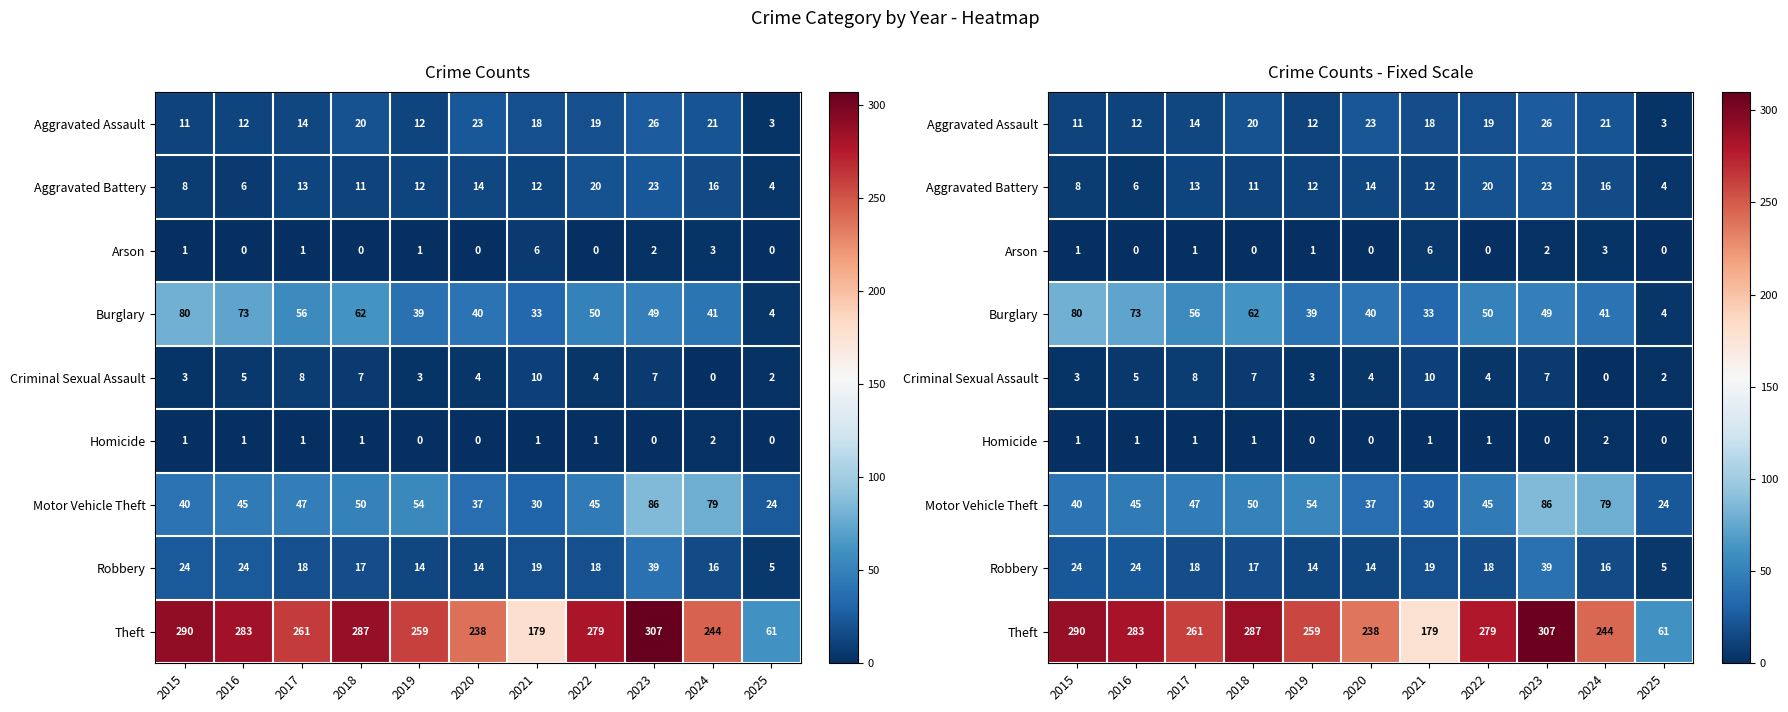

At which label is Robbery closest to 22?

2015